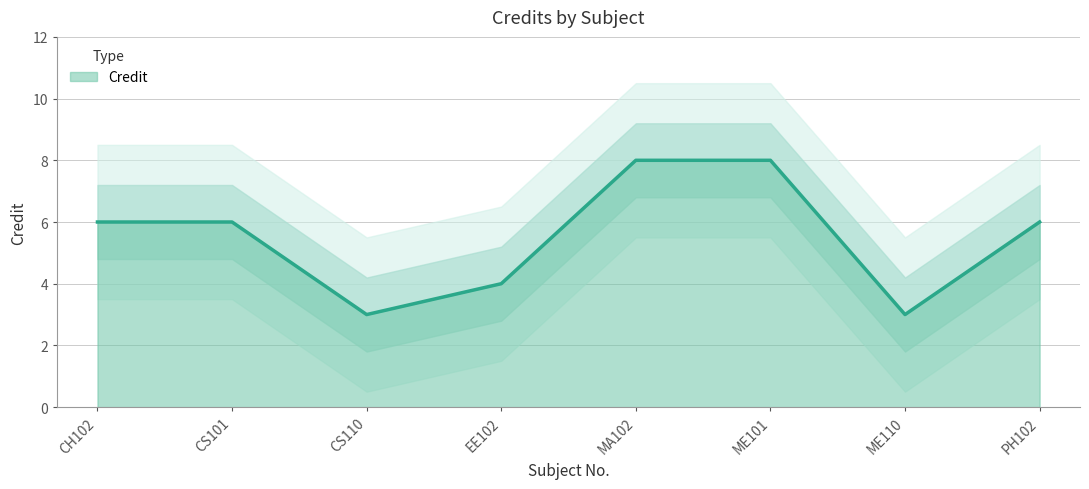

Rank the categories by value from highest to lowest.

MA102, ME101, CH102, CS101, PH102, EE102, CS110, ME110